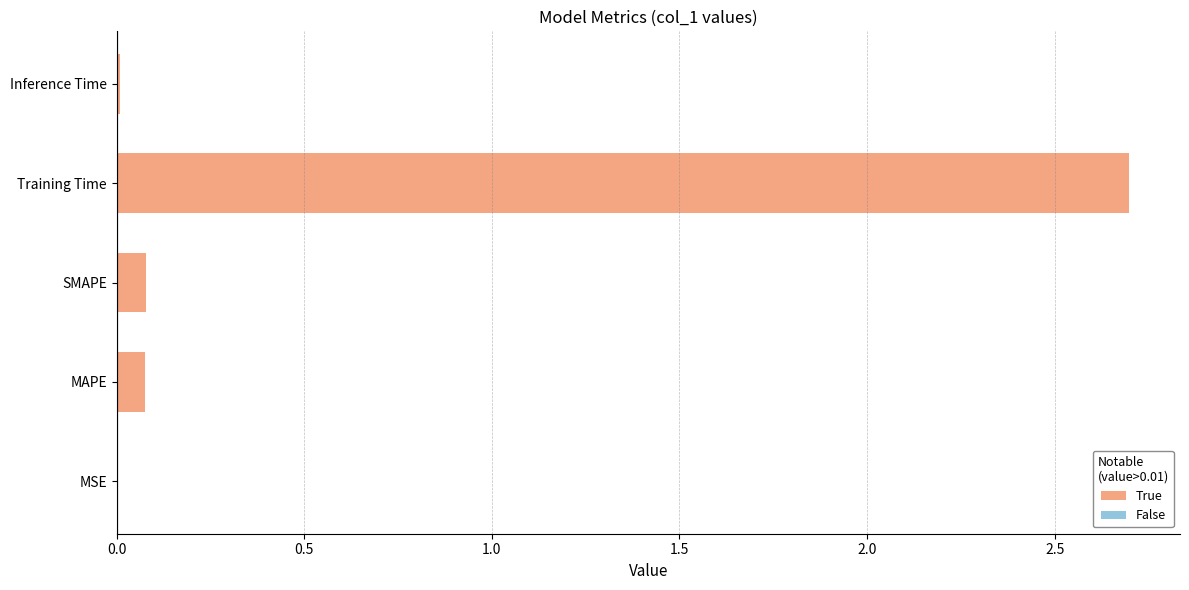

What is the average value of the True series?

0.7